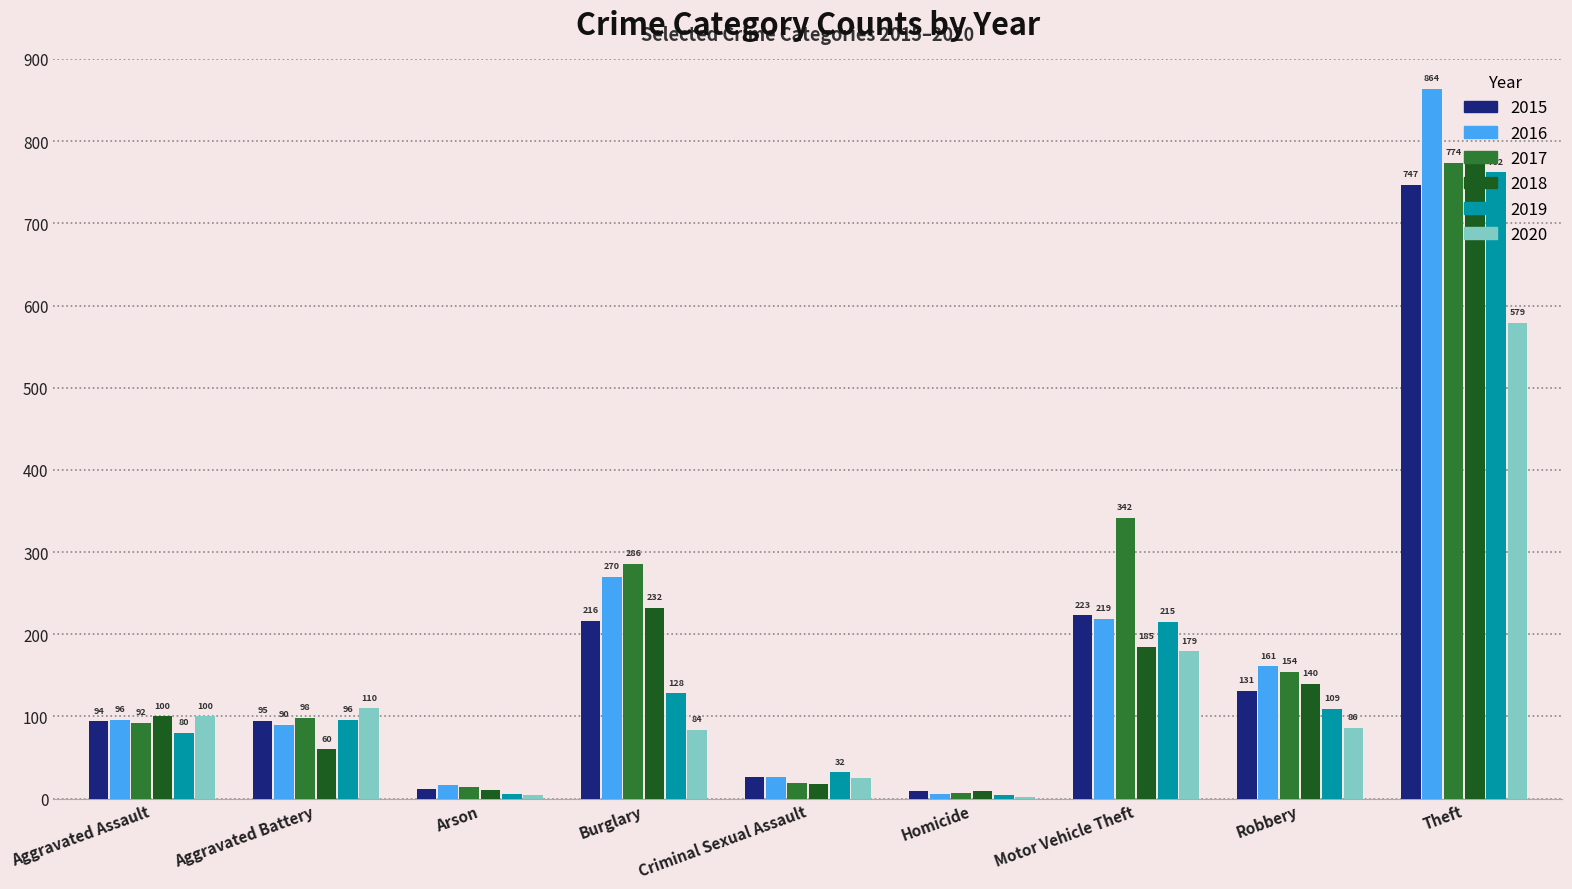

Count the number of data series in this chart.

6